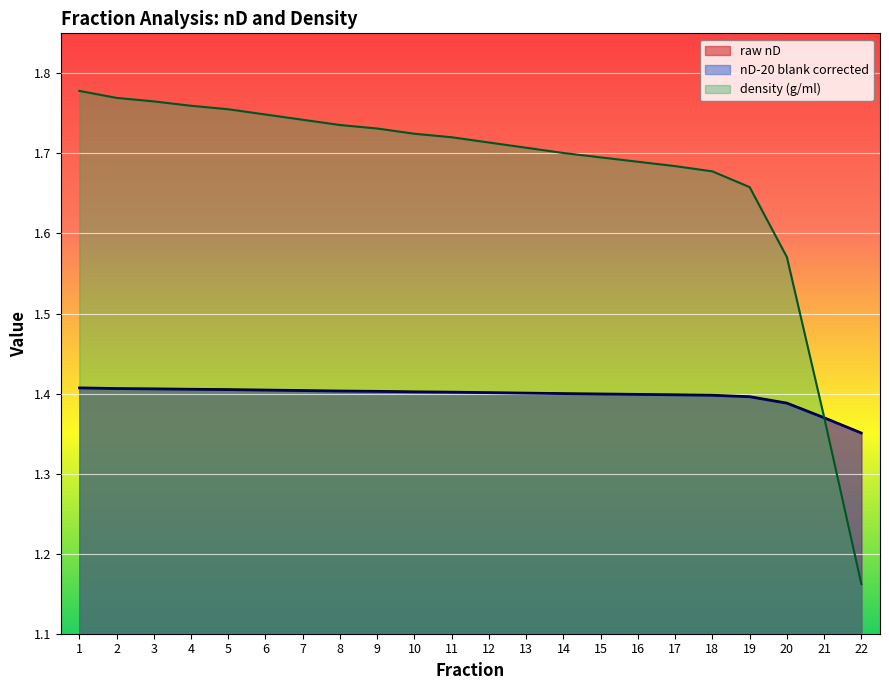

At which label does nD-20 blank corrected reach its peak?

1